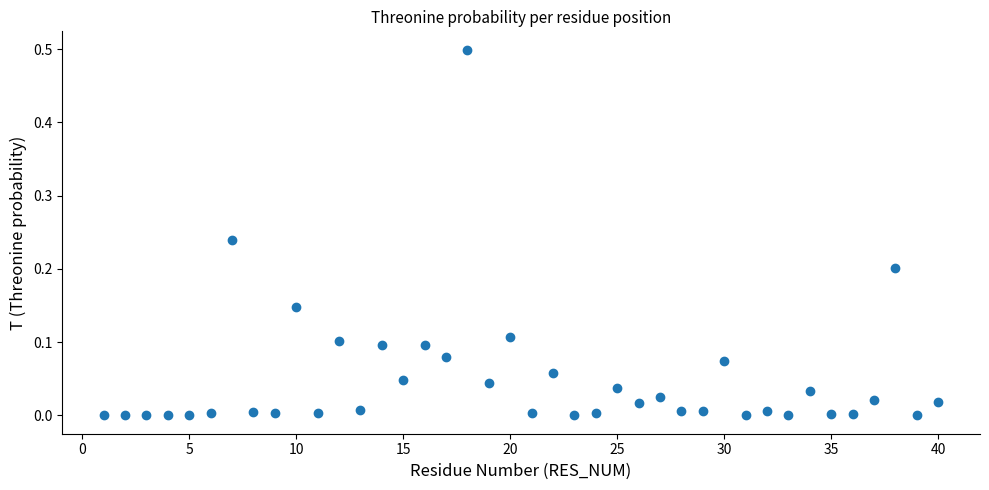

What is the range of X values (max minus min)?

39.0